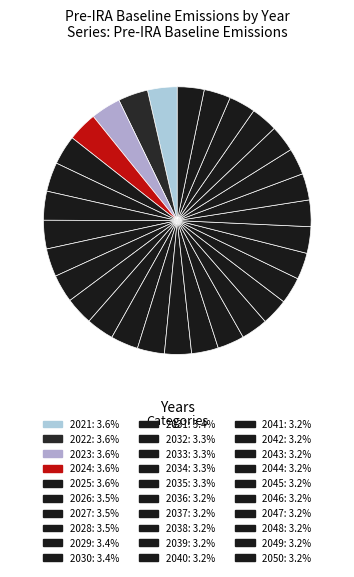

Does 2022 represent more than half of the total?

No